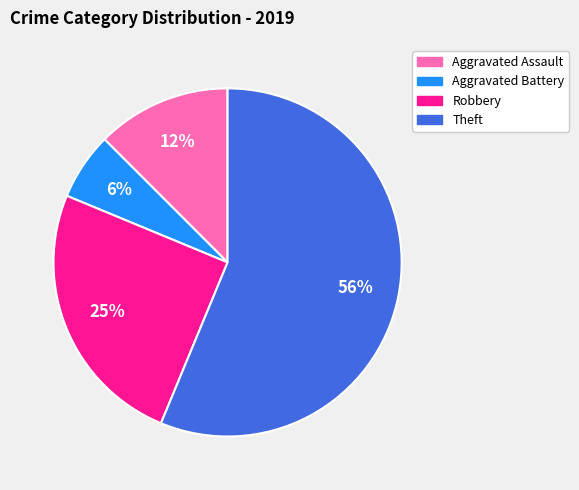

What is the largest slice in the pie chart?

Theft